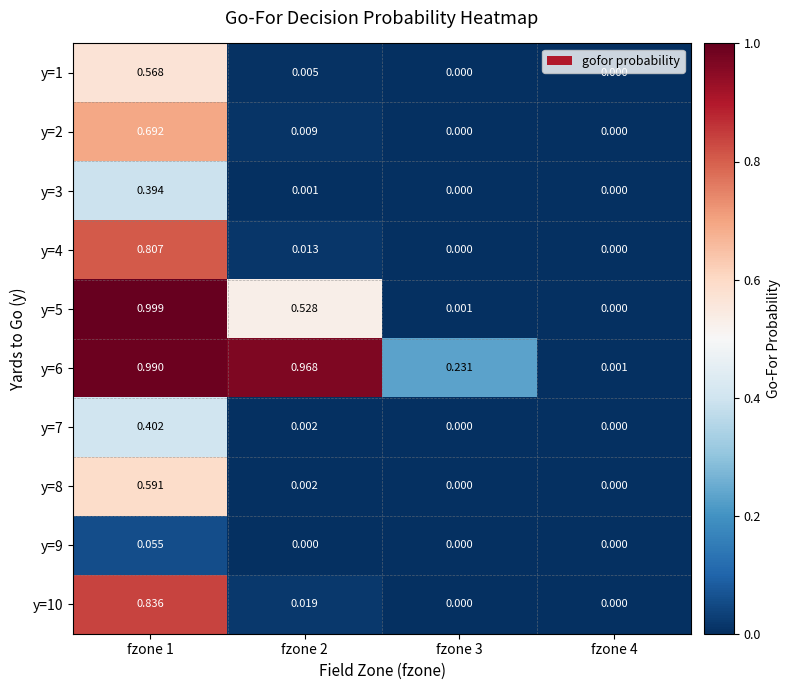

Is the value of y=1 at fzone 4 greater than the value of y=5 at fzone 1?

No